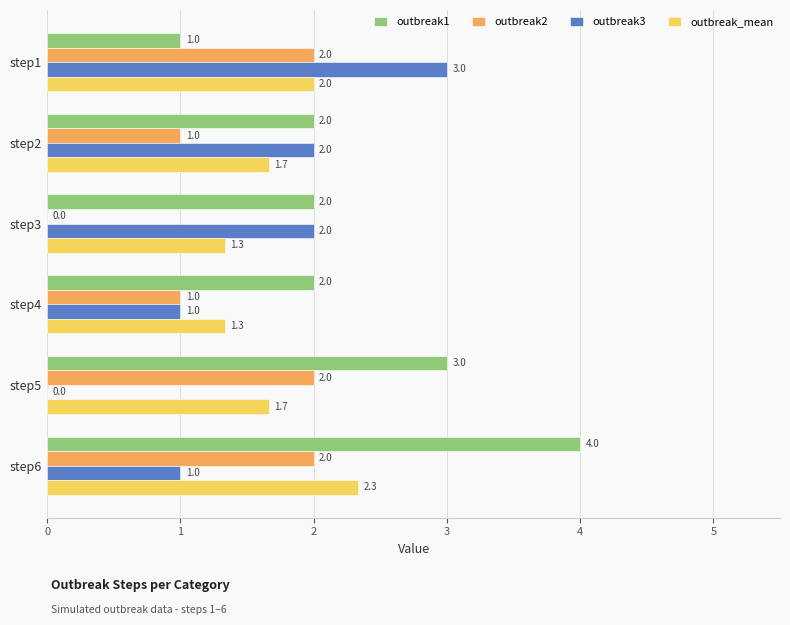

At which label does outbreak1 reach its peak?

step6